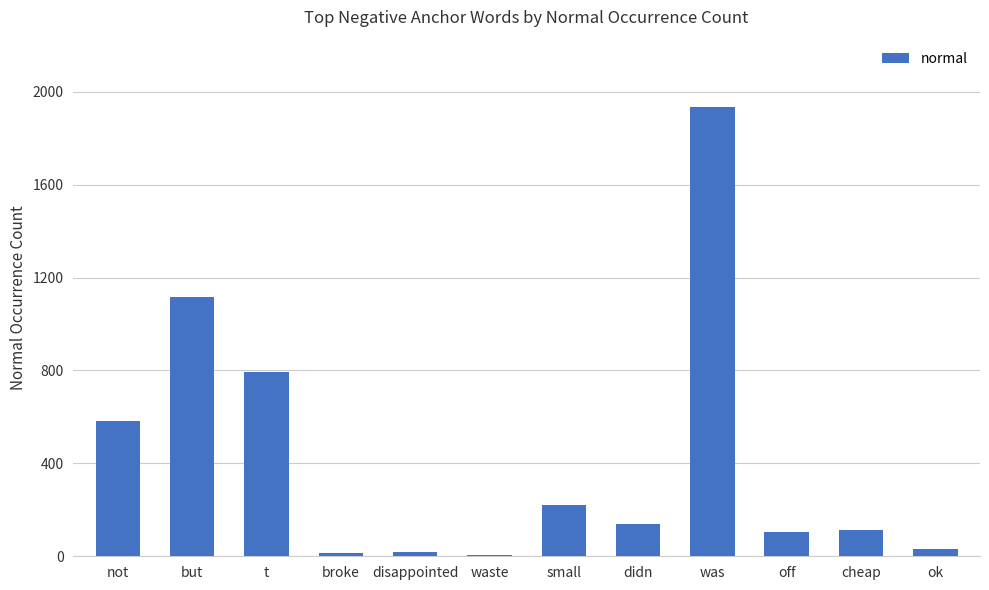

Between small and didn, which is larger?

small